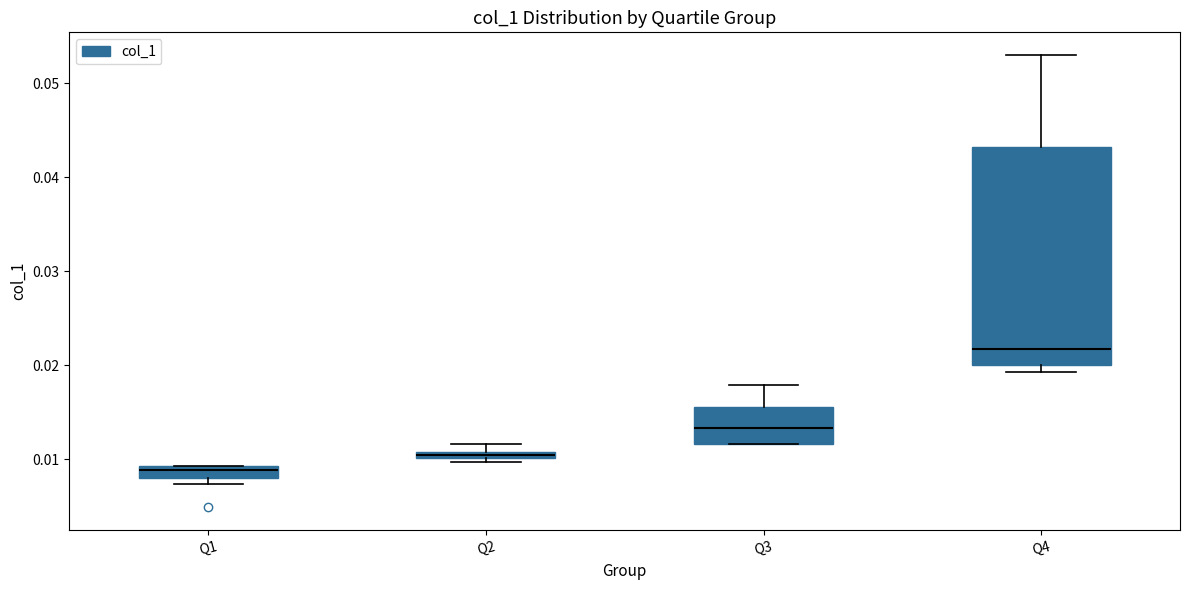

Where is the lower edge of the box for Q2 on the y-axis? The values are not printed on the chart, so give them approximately, as read against the axis.

0.010